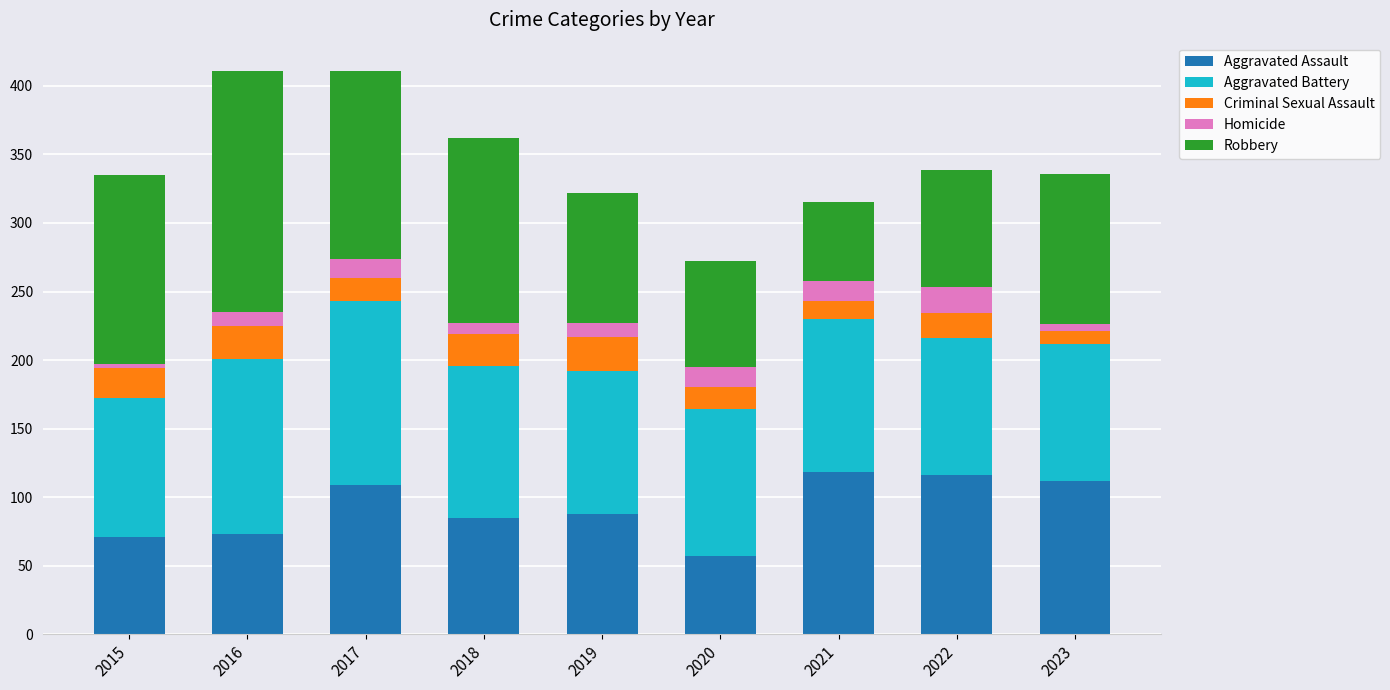

What is the total value across all series at 2019?

322